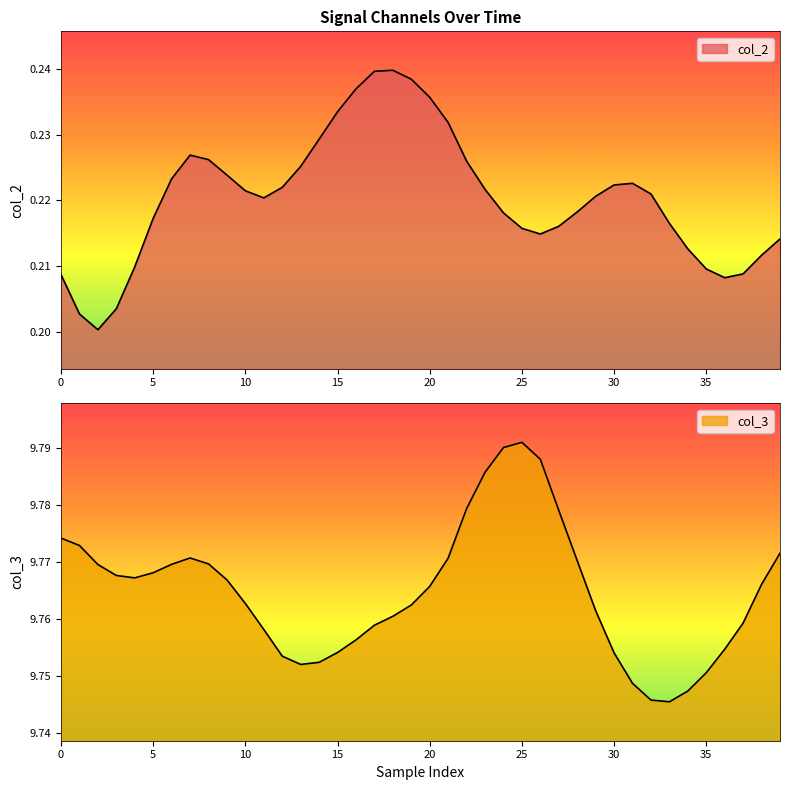

How many series are shown in this chart?

2